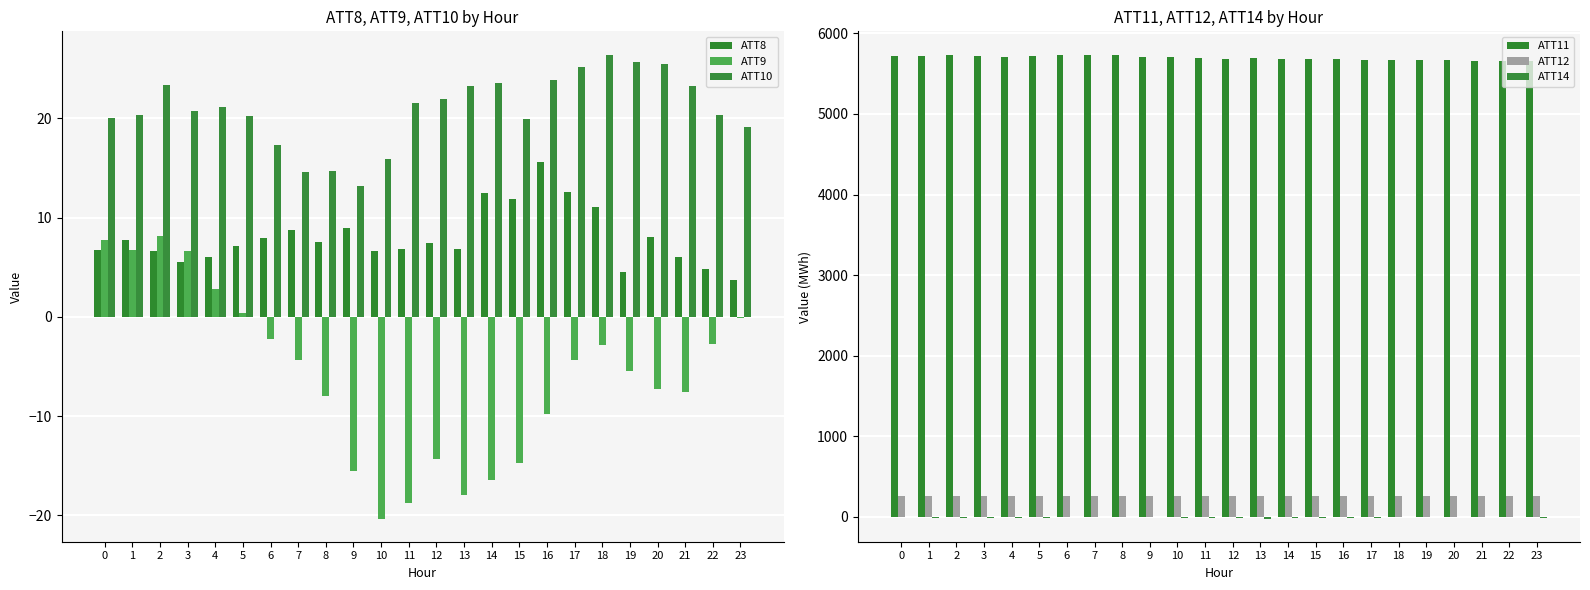

True or false: ATT10 has a value of 37.9 at 14.

False